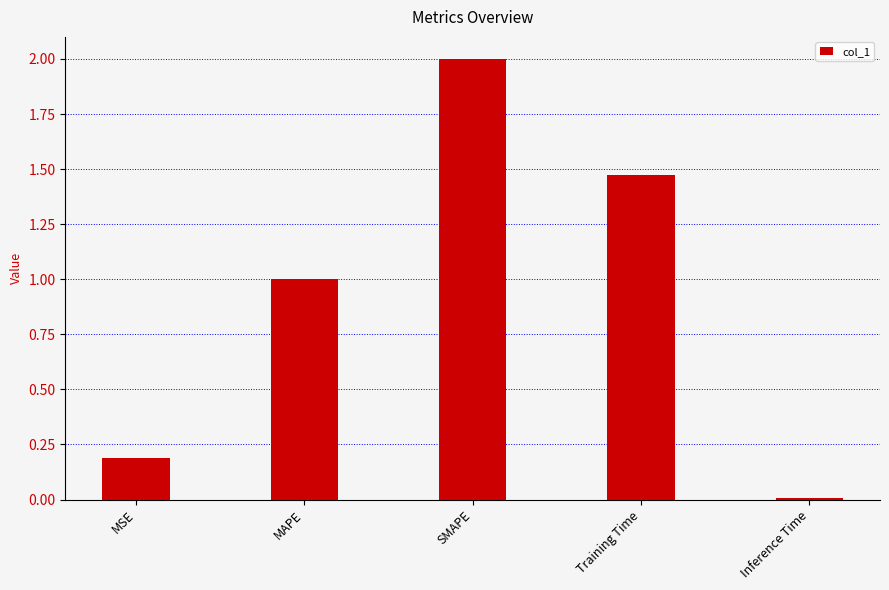

What is the approximate value at SMAPE?

2.0